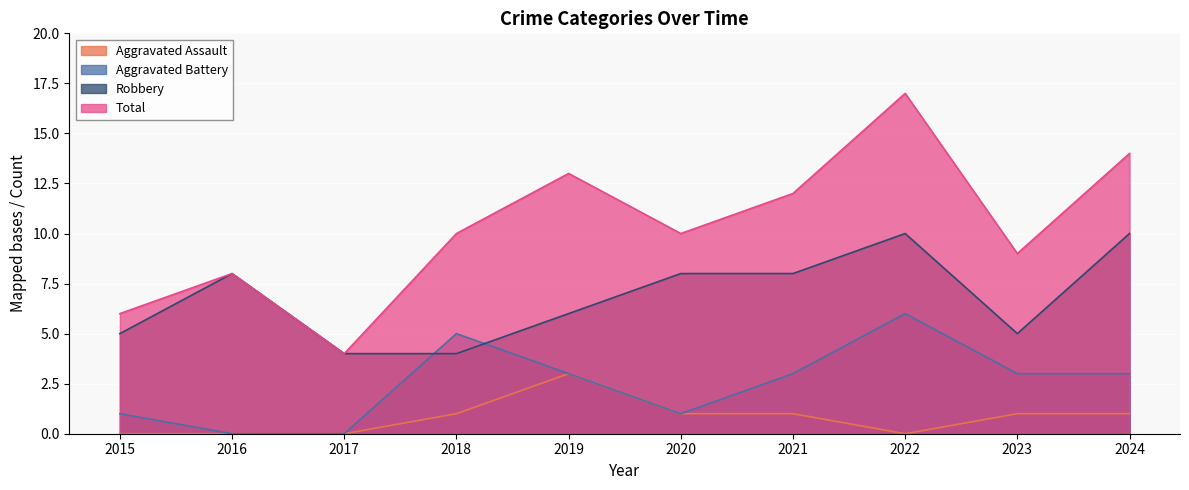

At how many categories does at least one series exceed 9?

6